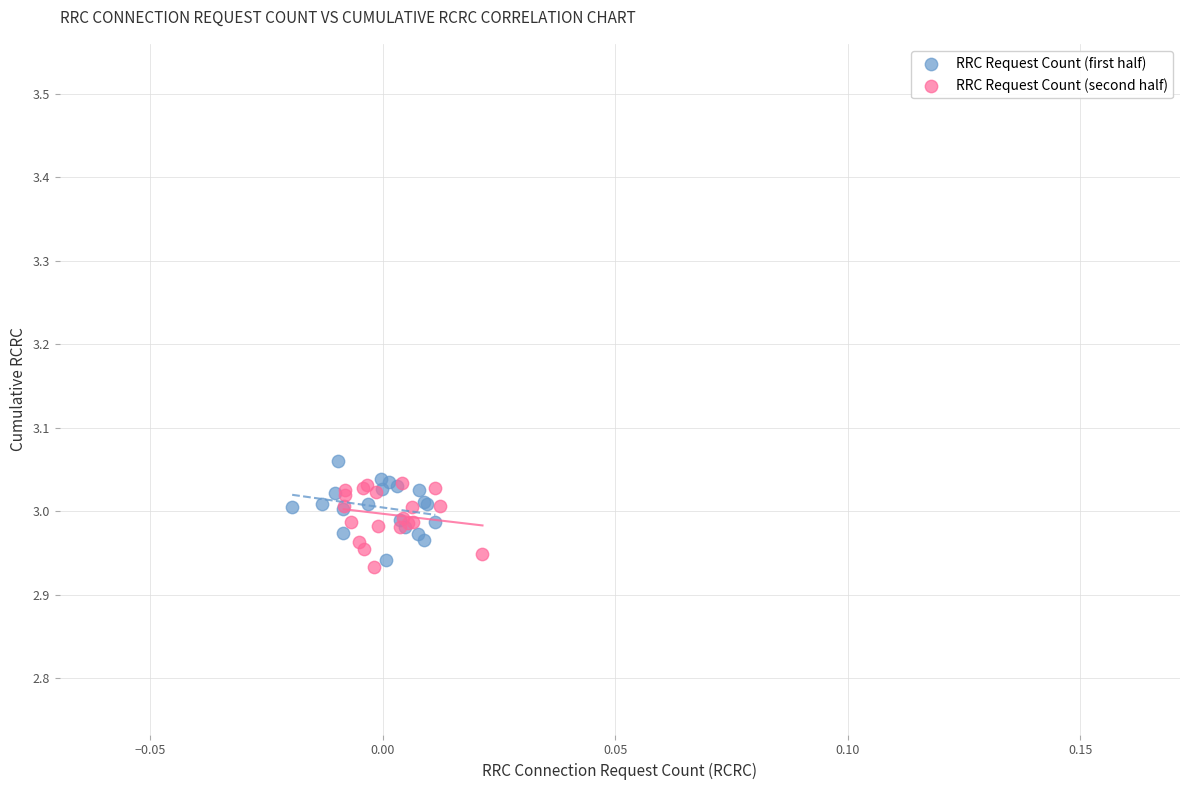

What are all the series names shown in the legend?

RRC Request Count (first half), RRC Request Count (second half)